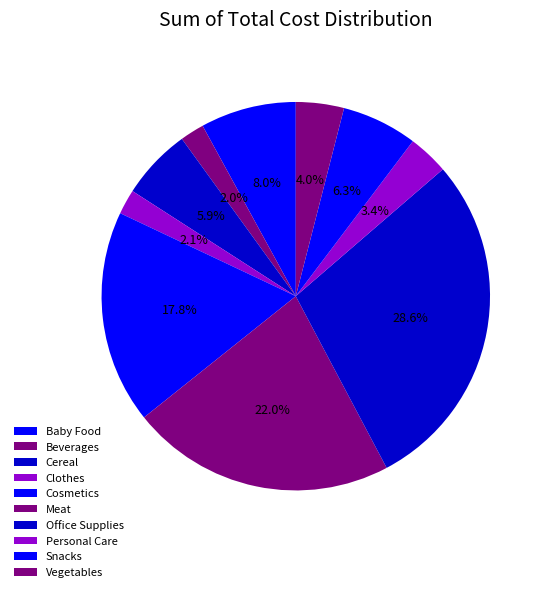

How many segments does this pie chart have?

10